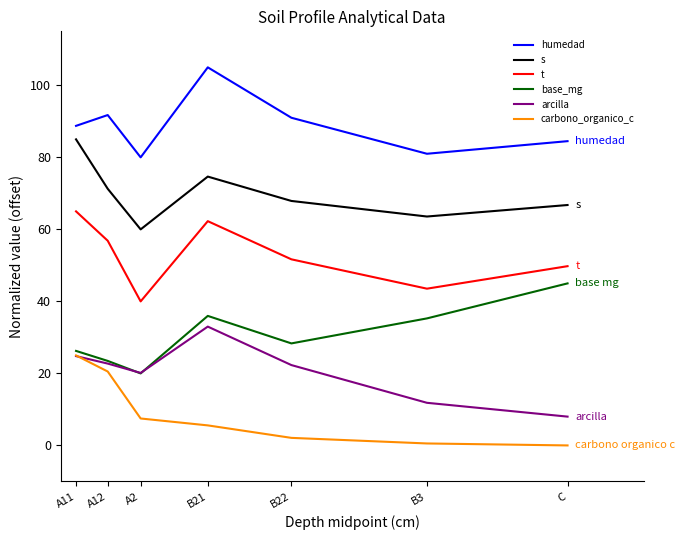

What position from the left is C?

7